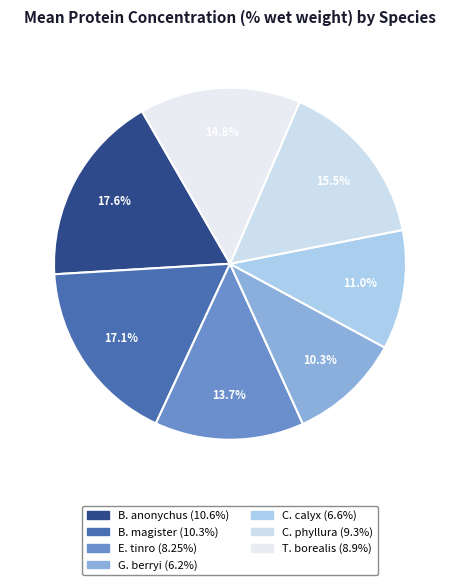

Count the number of slices in the pie.

7